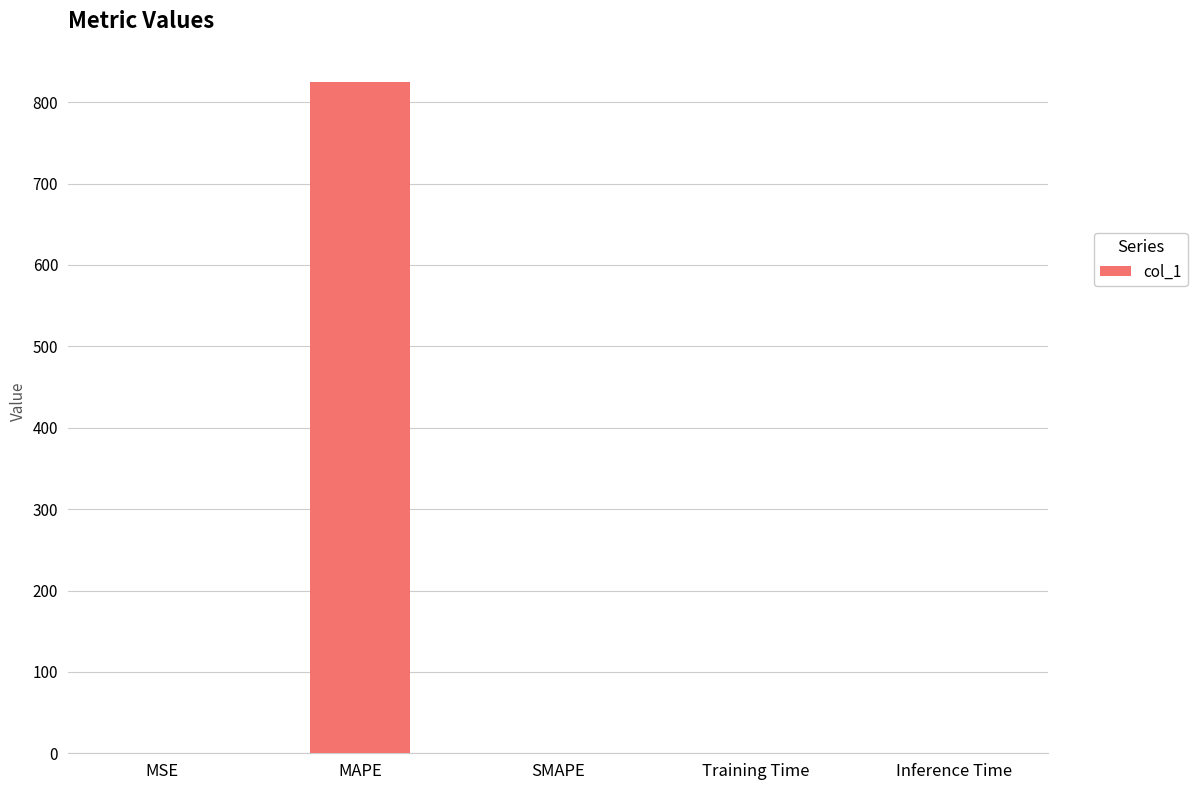

Is it true that the value at SMAPE is 0.0?

True